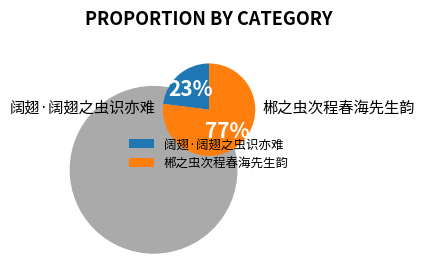

Combined, do 郴之虫次程春海先生韵 and 阔翅·阔翅之虫识亦难 account for over 50%?

Yes